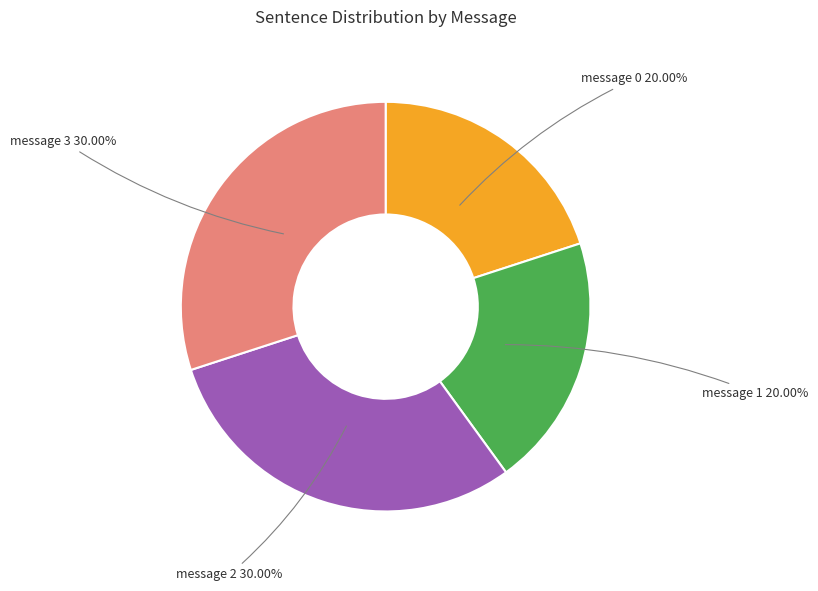

Is the sum of message 1 and message 0 greater than half?

No